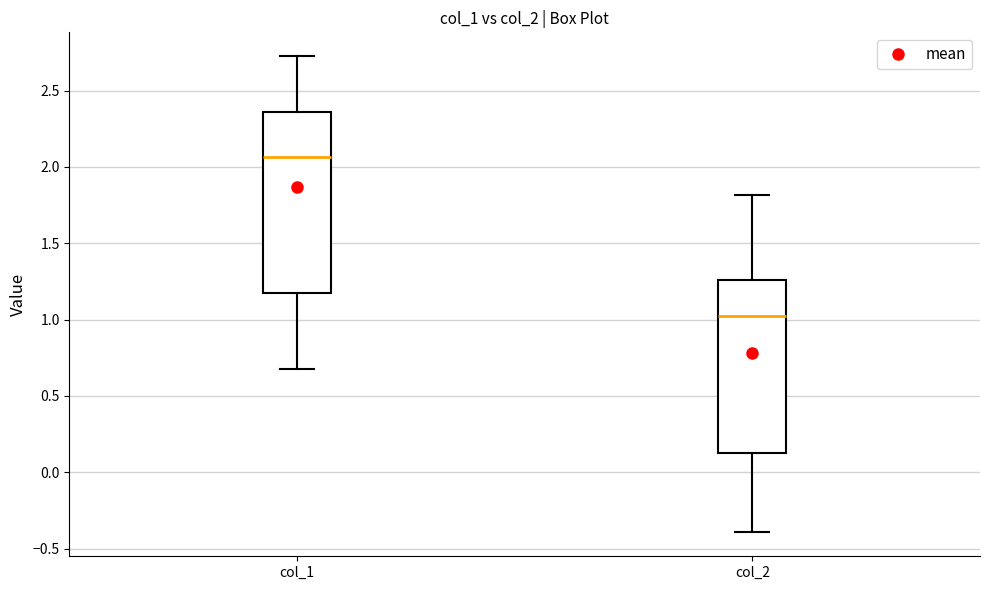

Where does the median line of the box for col_2 sit on the y-axis? The values are not printed on the chart, so give them approximately, as read against the axis.

1.00